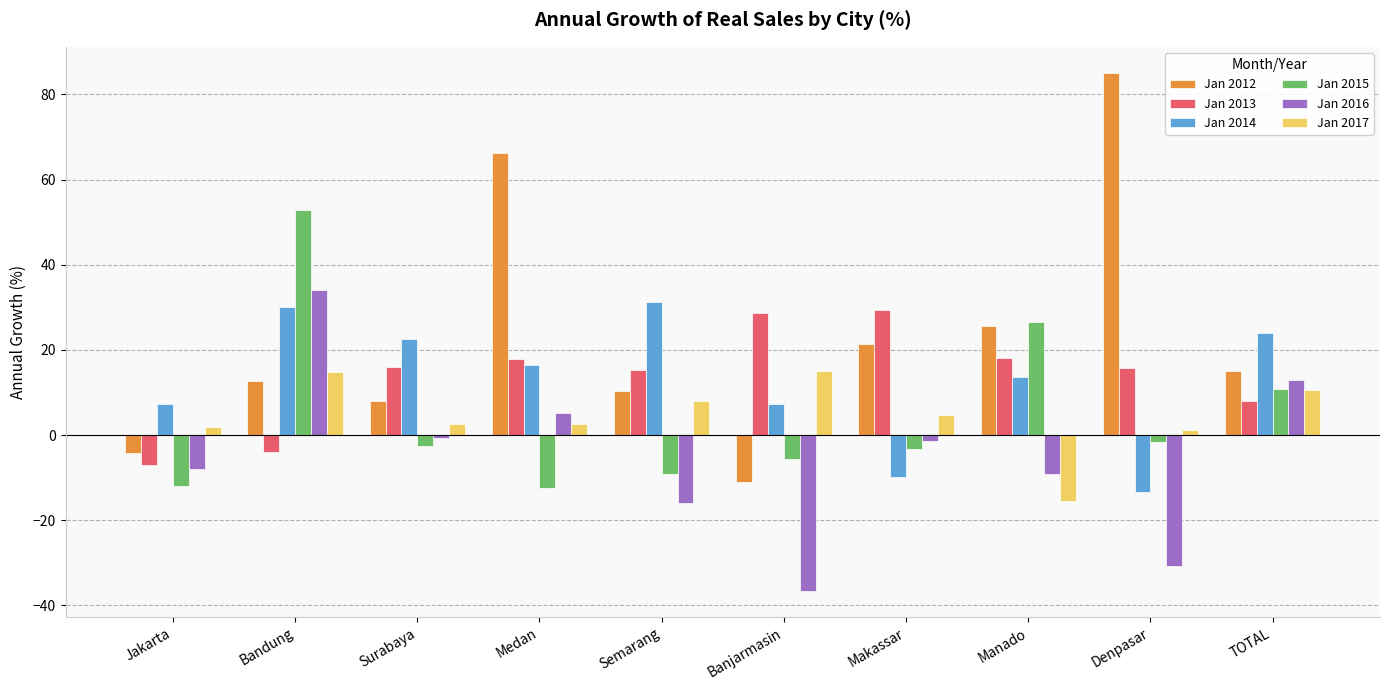

What is the approximate value of Jan 2016 at Banjarmasin?

-36.7